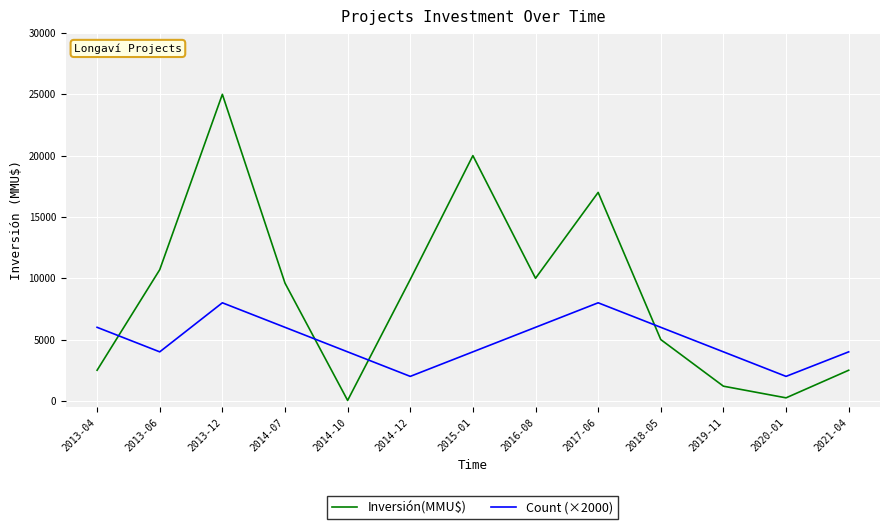

How many interior local valleys does the Inversión(MMU$) series have?

3